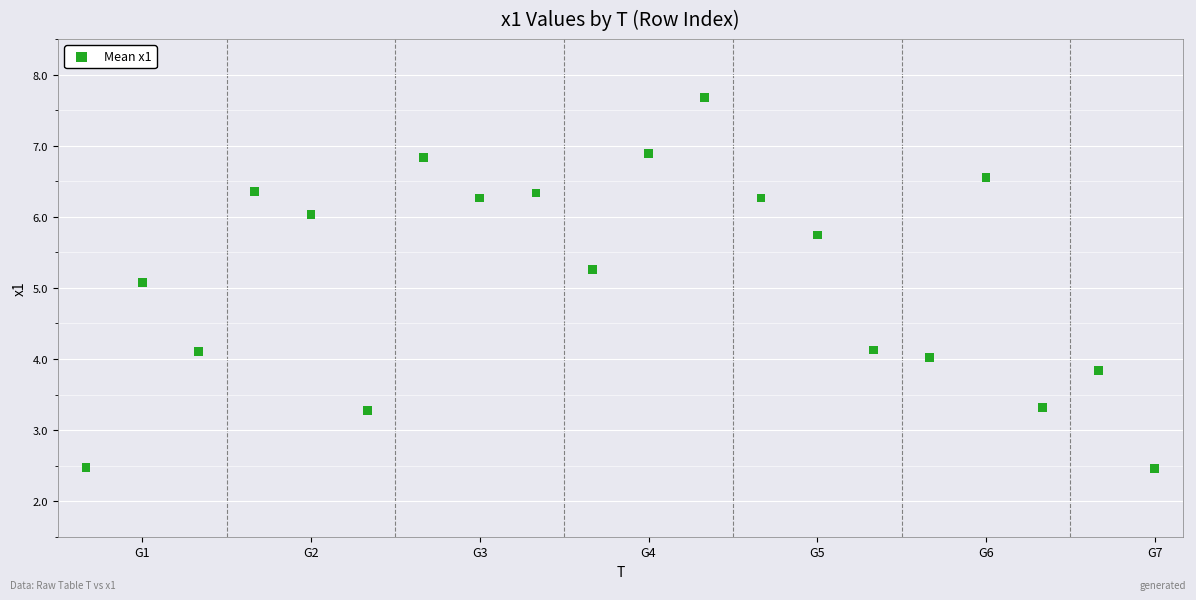

What is the range of Y values (max minus min)?

5.2